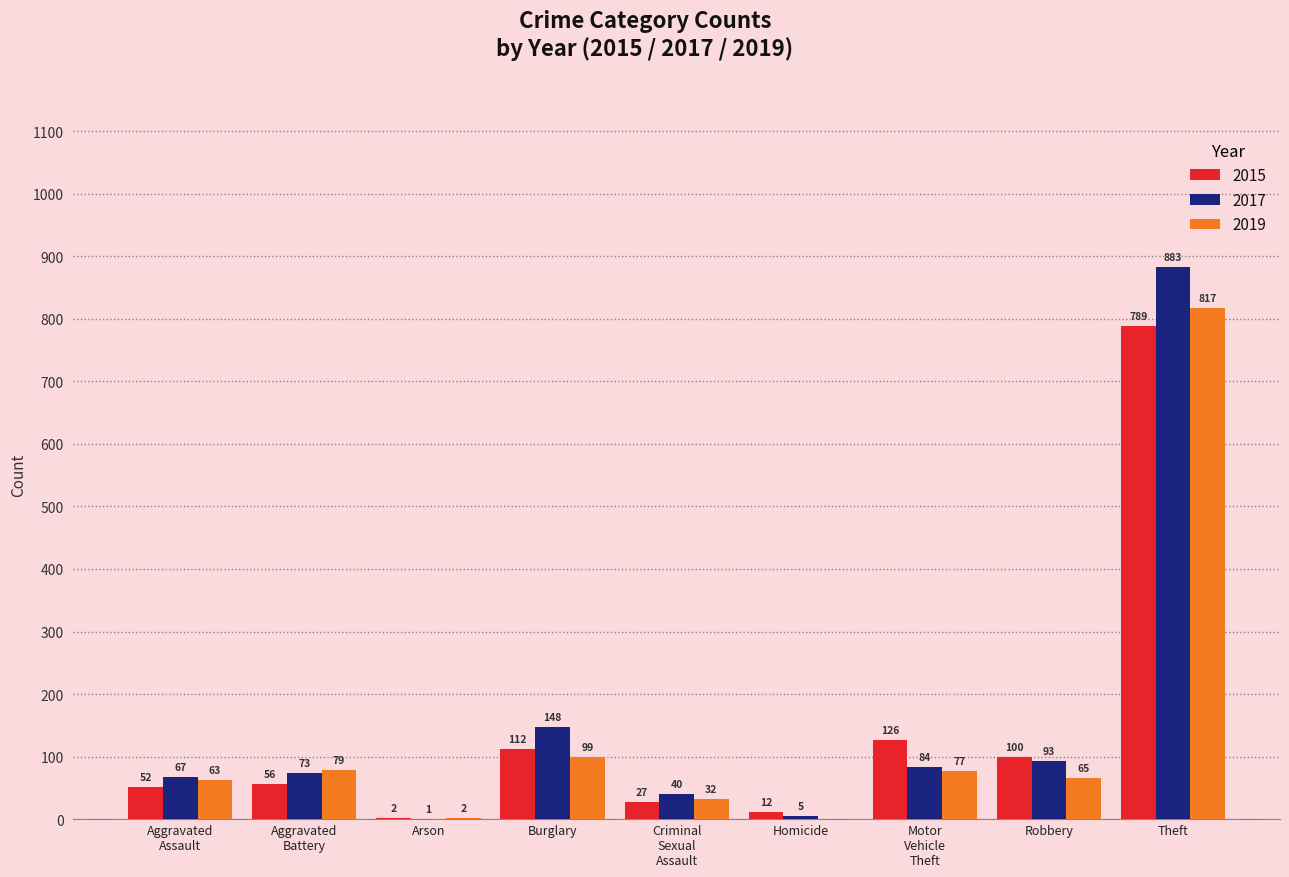

What is the total value across all series at Burglary?

359